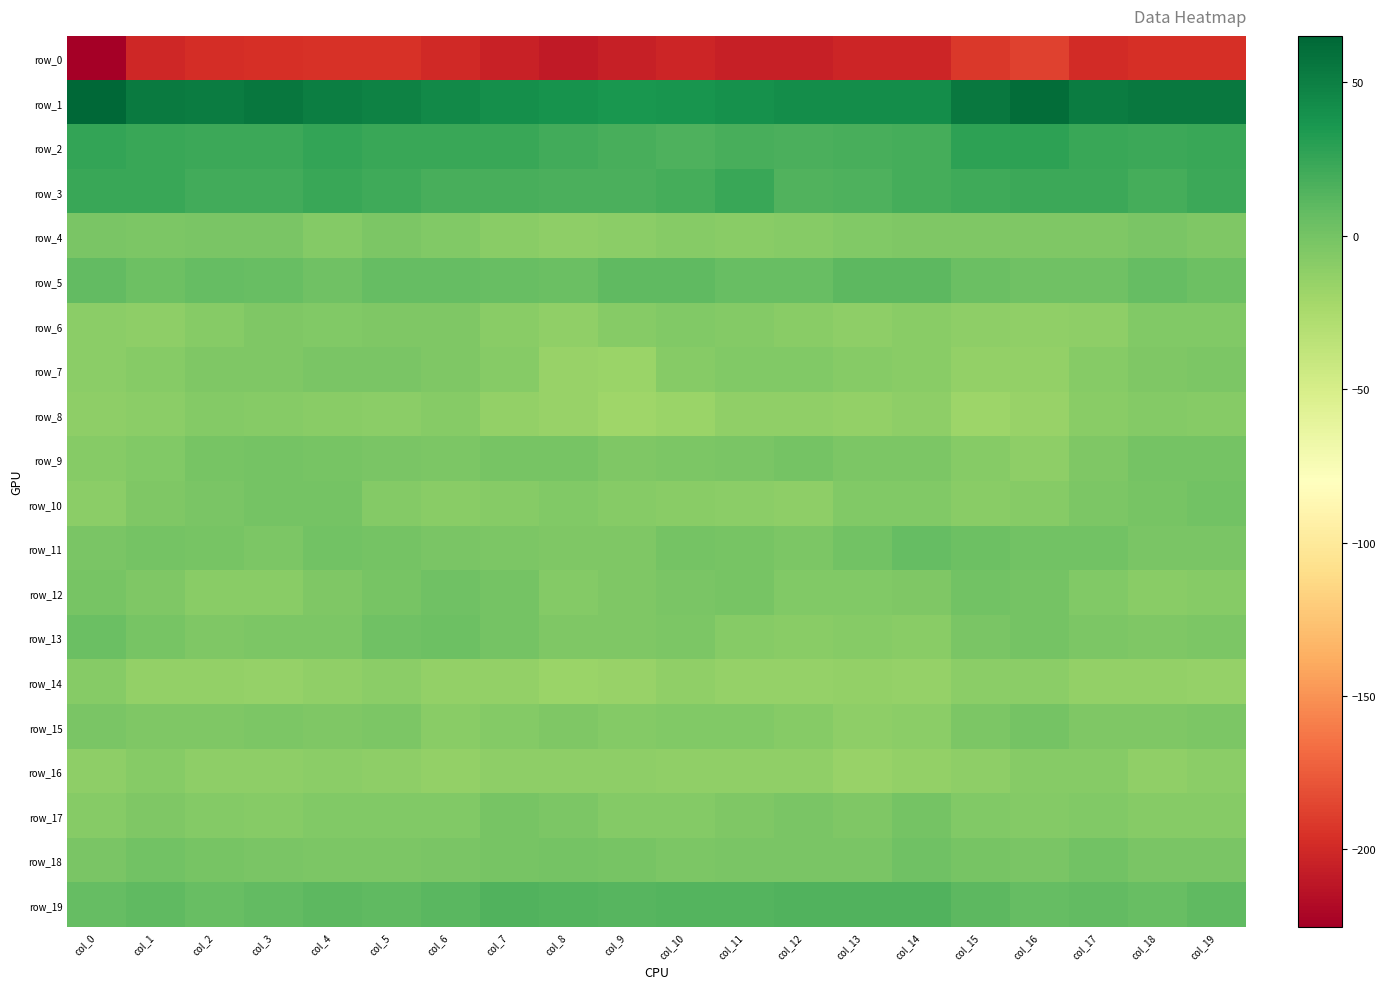

Is it true that row_15 equals -7.1 at col_7?

True